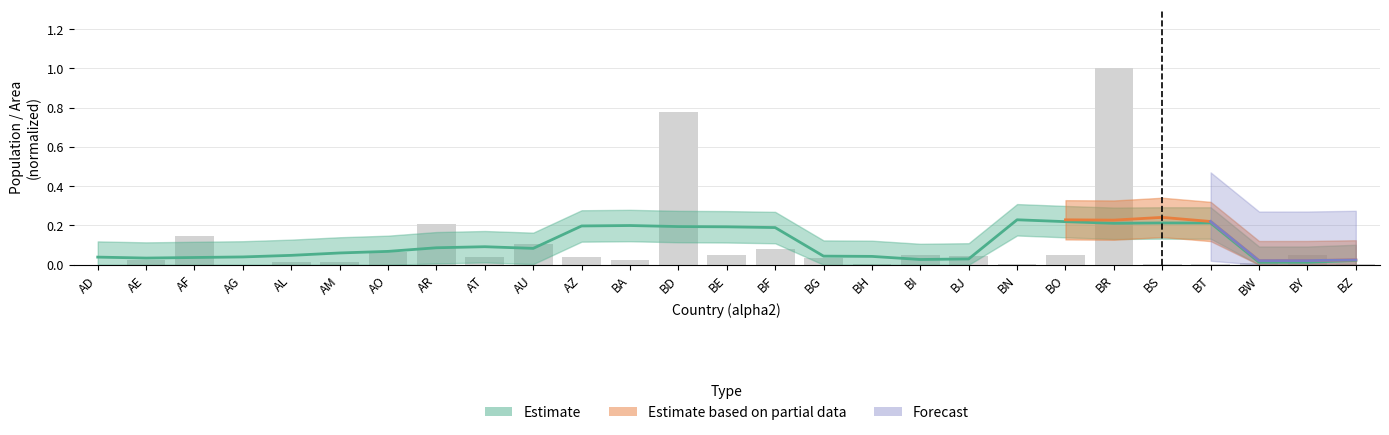

Are the bars horizontal?

No